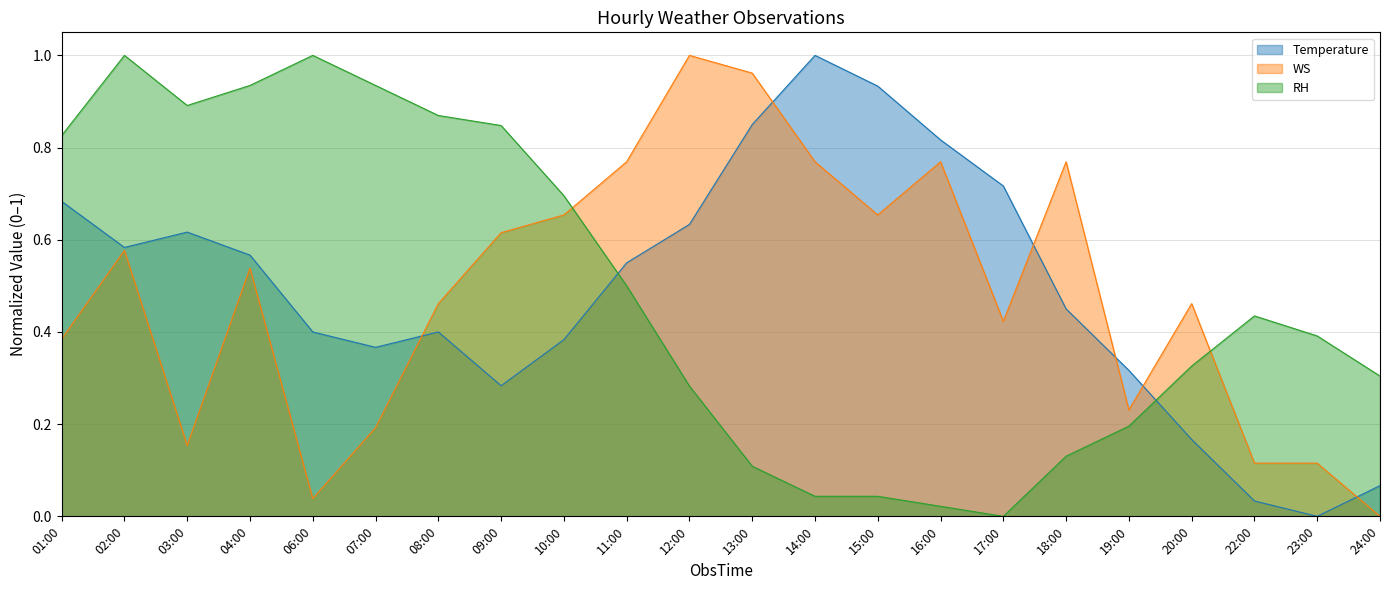

Reading left to right, what are all the values shown in this chart?

Temperature: 0.7	0.6	0.6	0.6	0.4	0.4	0.4	0.3	0.4	0.5	0.6	0.9	1.0	0.9	0.8	0.7	0.5	0.3	0.2	0.0	0.0	0.1
WS: 0.4	0.6	0.2	0.5	0.0	0.2	0.5	0.6	0.7	0.8	1.0	1.0	0.8	0.7	0.8	0.4	0.8	0.2	0.5	0.1	0.1	0.0
RH: 0.8	1.0	0.9	0.9	1.0	0.9	0.9	0.8	0.7	0.5	0.3	0.1	0.0	0.0	0.0	0.0	0.1	0.2	0.3	0.4	0.4	0.3